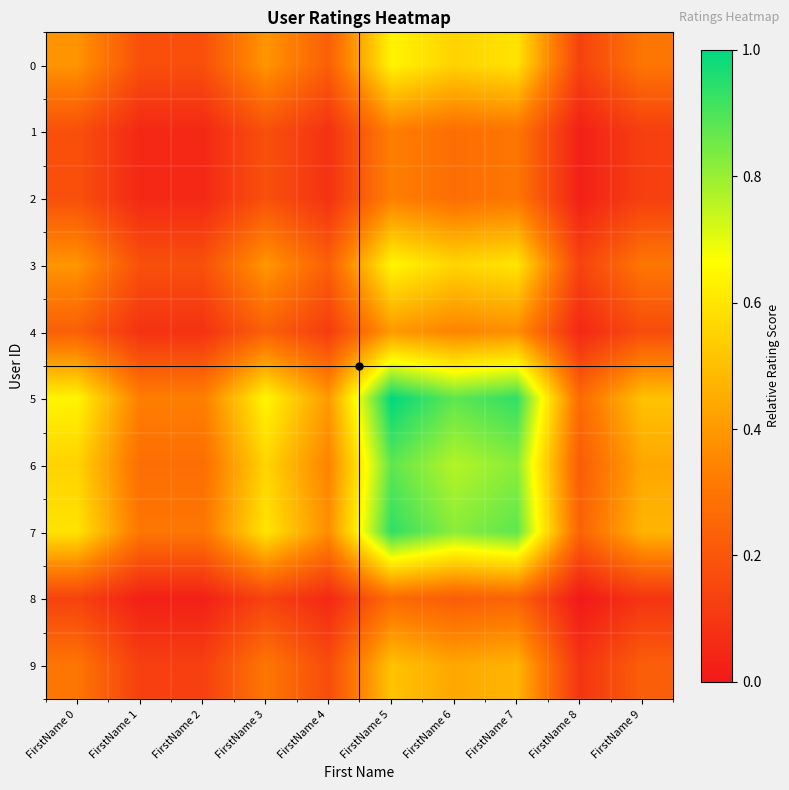

Which has a higher value, FirstName 6 or FirstName 2?

FirstName 6